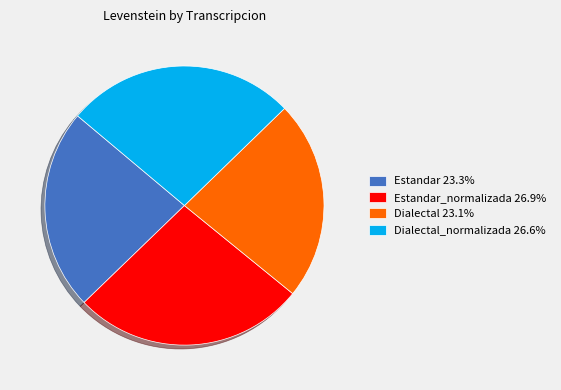

Approximately how many times larger is the value at Estandar_normalizada 26.9% compared to Estandar 23.3%?

1.2